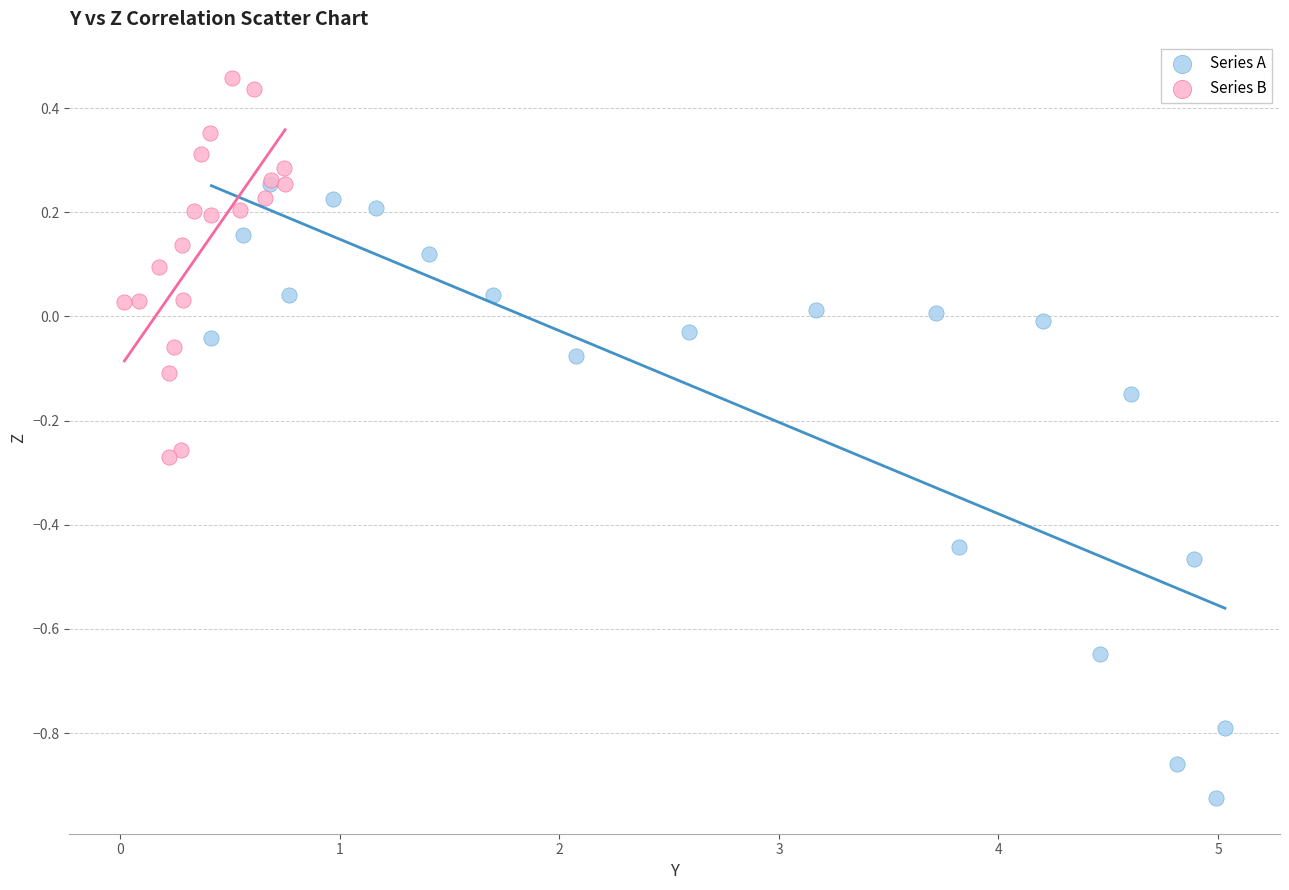

What are all the series names shown in the legend?

Series A, Series B